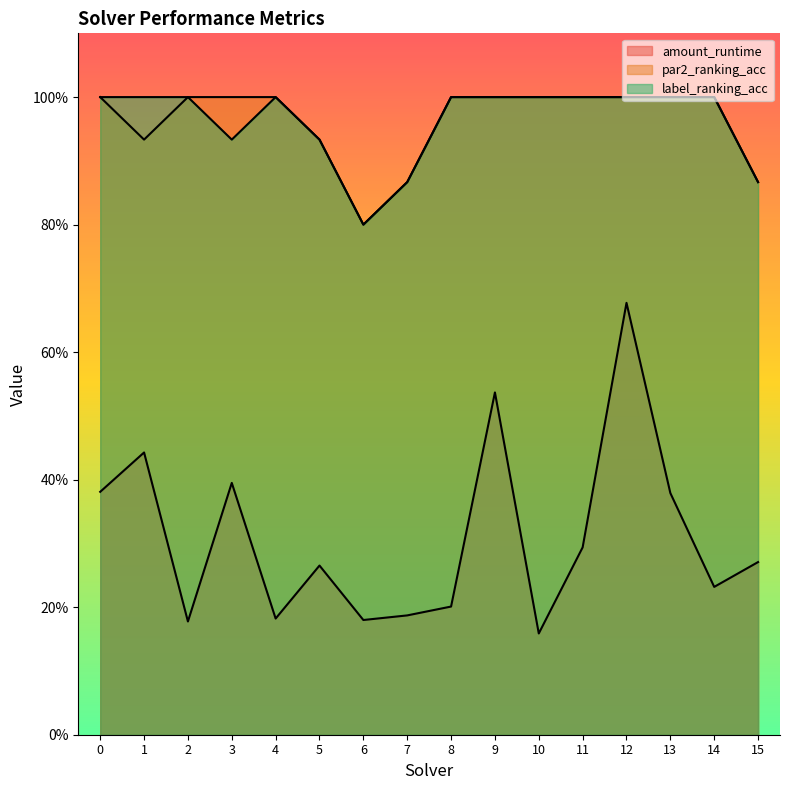

Does the chart display data point markers on the line(s)?

No